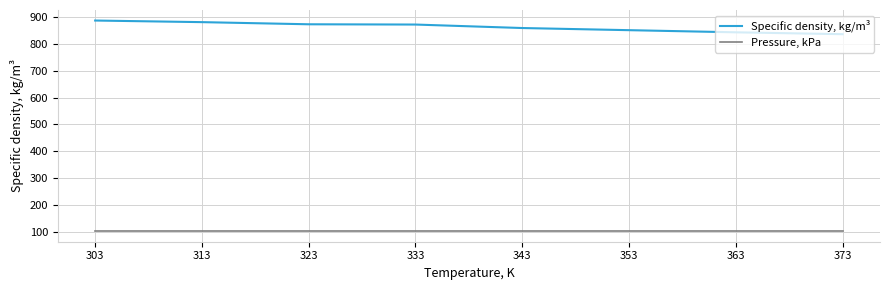

What is the minimum value shown in the chart?

101.3